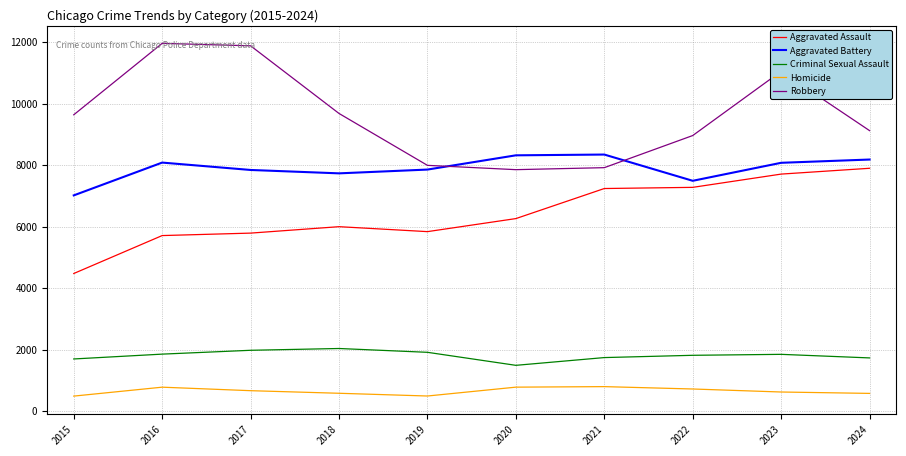

The Homicide series shows 786 at 2016. True or false?

True